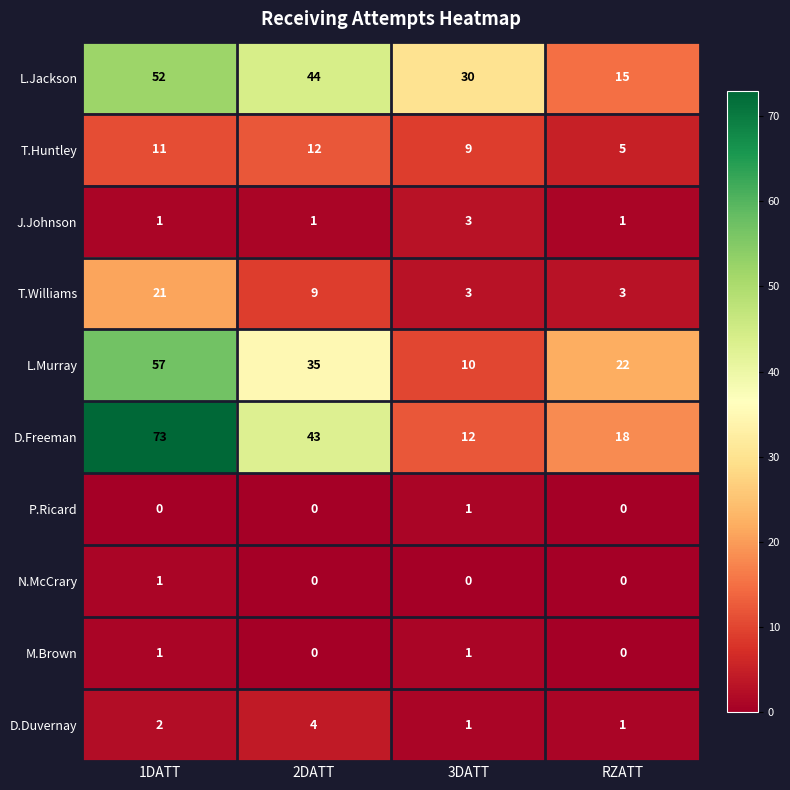

List the labels in order of L.Jackson value, smallest first.

RZATT, 3DATT, 2DATT, 1DATT